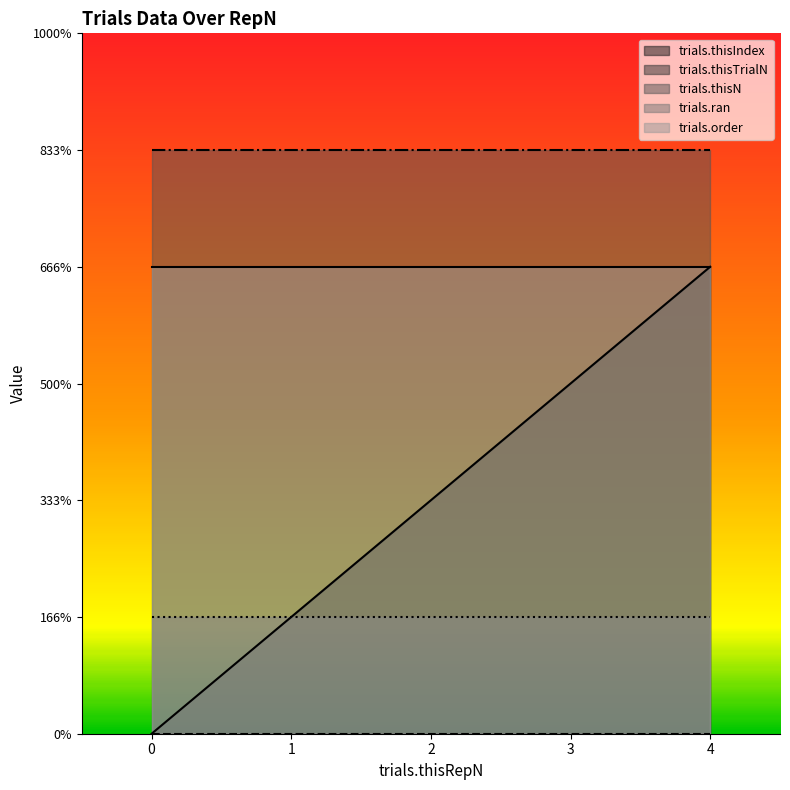

How many series are shown in this chart?

5